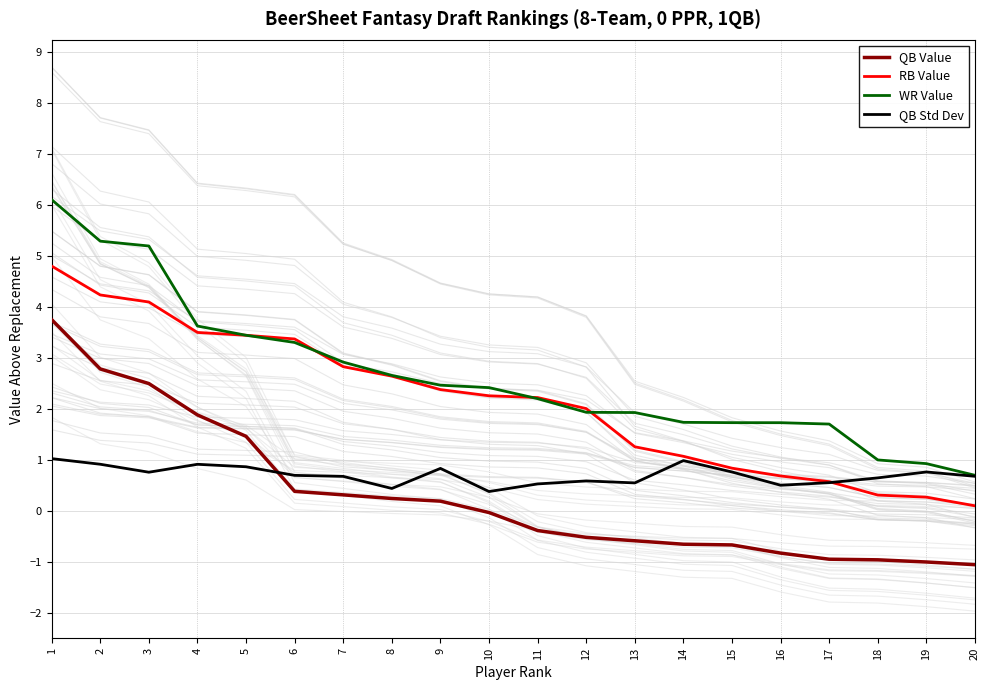

Is the value of WR Value at 10 greater than the value of QB Std Dev at 9?

Yes